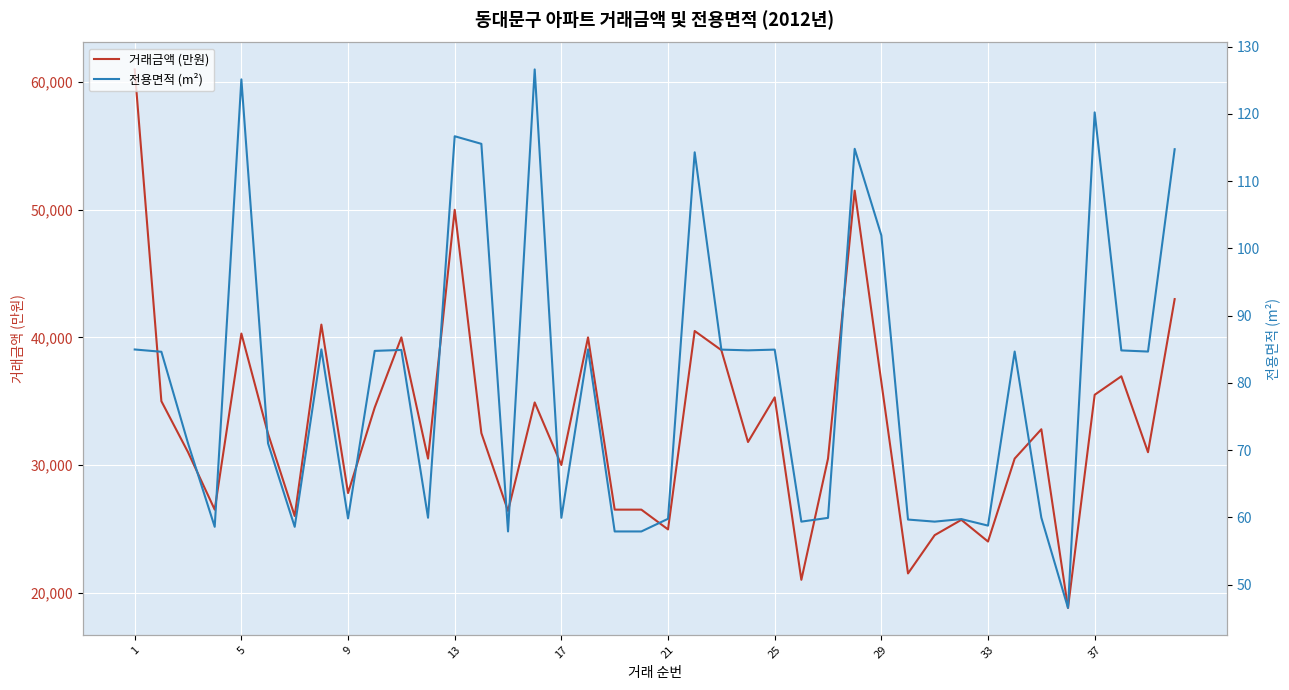

Reading left to right, list all the values displayed in this chart.

거래금액 (만원): 61000.0	35000.0	31000.0	26500.0	40300.0	32450.0	26000.0	41000.0	27800.0	34500.0	40000.0	30500.0	50000.0	32500.0	26400.0	34900.0	30000.0	40000.0	26500.0	26500.0	24950.0	40500.0	39000.0	31800.0	35300.0	21000.0	30500.0	51500.0	36500.0	21500.0	24500.0	25700.0	24000.0	30500.0	32800.0	18800.0	35500.0	36950.0	31000.0	43000.0
전용면적 (m²): 85.0	84.6	71.0	58.6	125.2	71.0	58.6	85.0	59.8	84.8	84.9	59.9	116.7	115.6	57.9	126.6	59.9	85.0	57.9	57.9	59.8	114.3	85.0	84.8	85.0	59.4	59.9	114.8	101.9	59.7	59.4	59.7	58.8	84.7	60.0	46.5	120.2	84.8	84.7	114.8